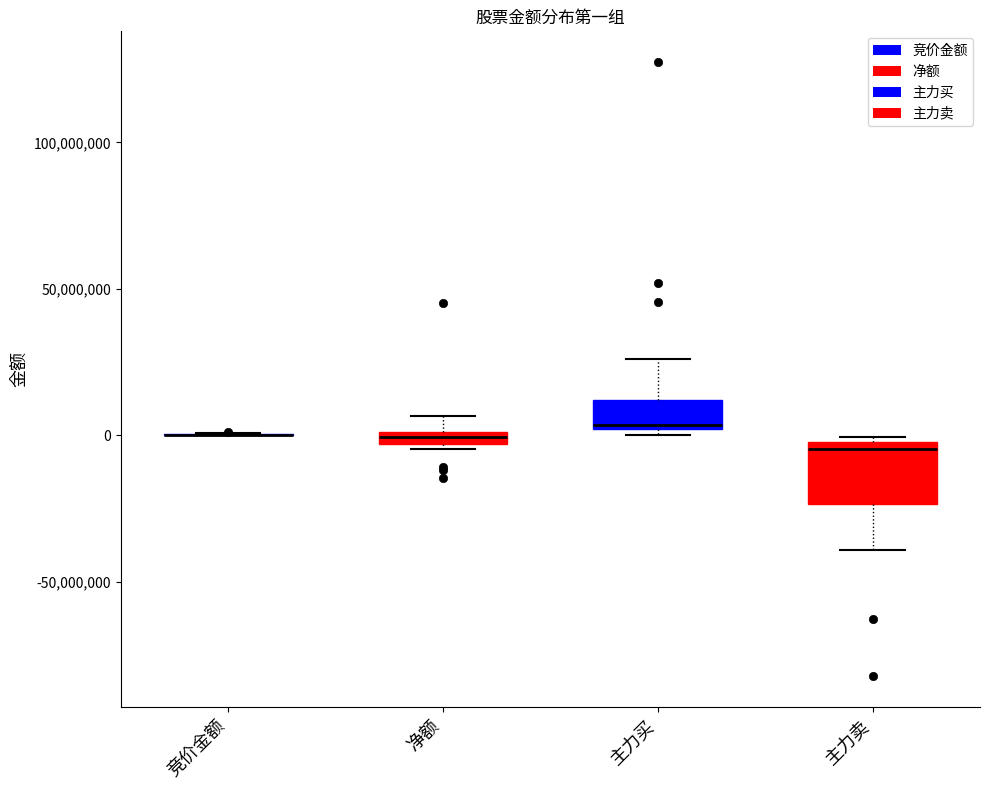

Comparing the boxes themselves (not the whiskers), which one is the tallest?

主力卖